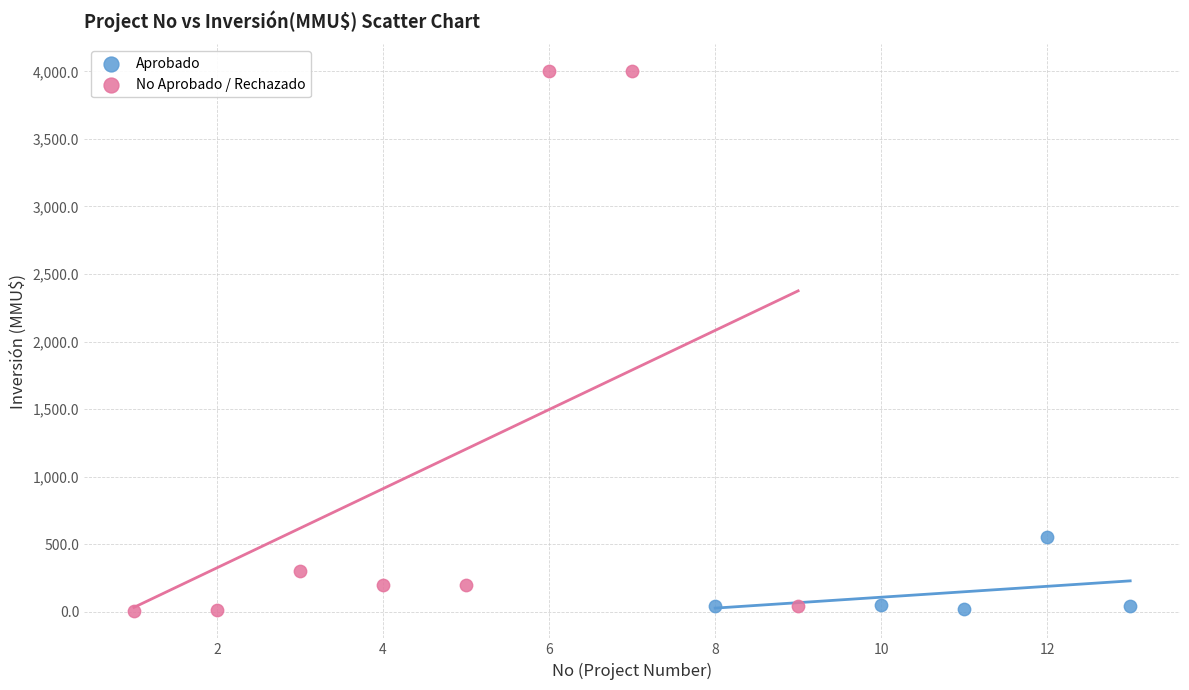

What are all the series names shown in the legend?

Aprobado, No Aprobado / Rechazado